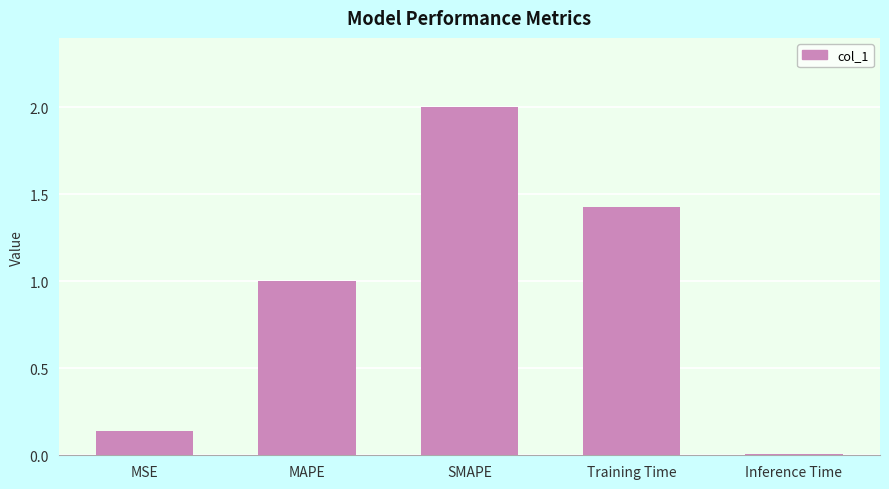

What is the label of the 1st bar from the left?

MSE